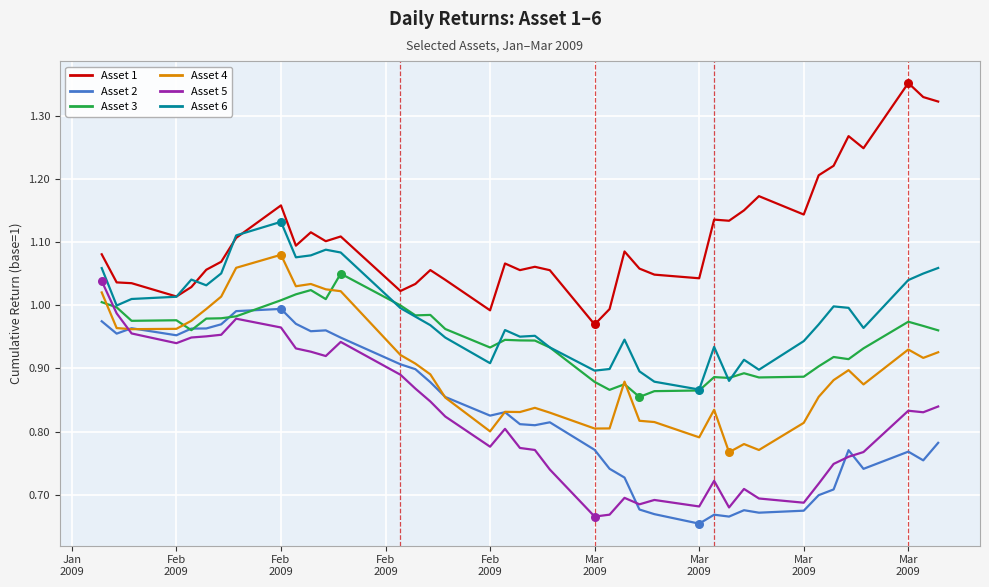

True or false: Asset 1 and Asset 4 intersect in this chart.

False